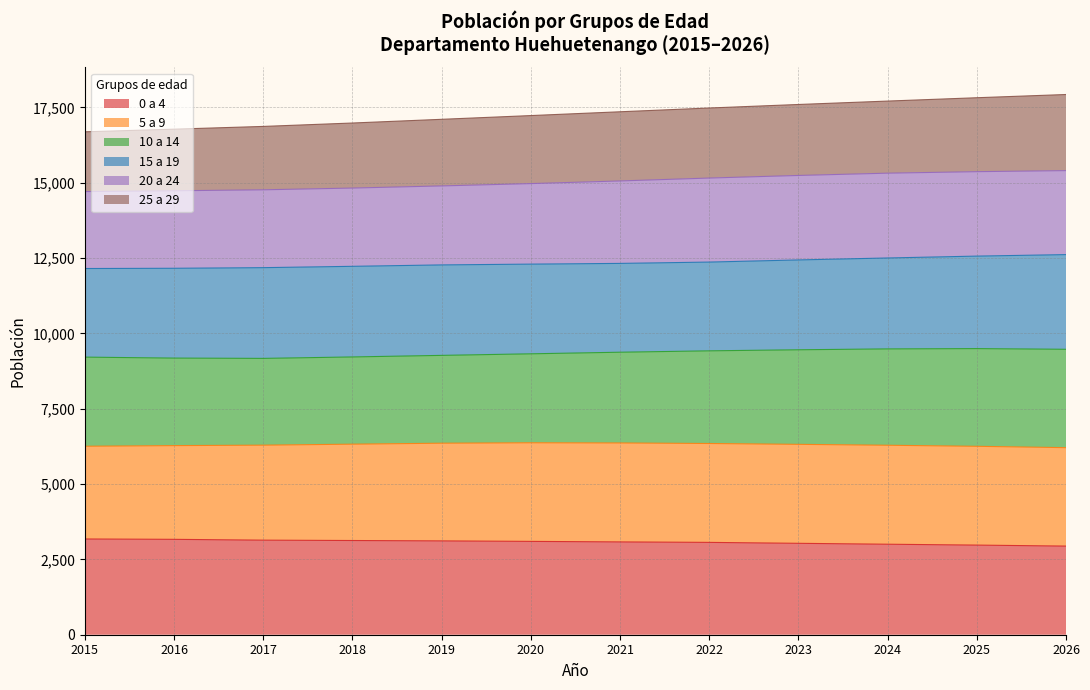

What is the difference between the highest and lowest values at 10 a 14?

529